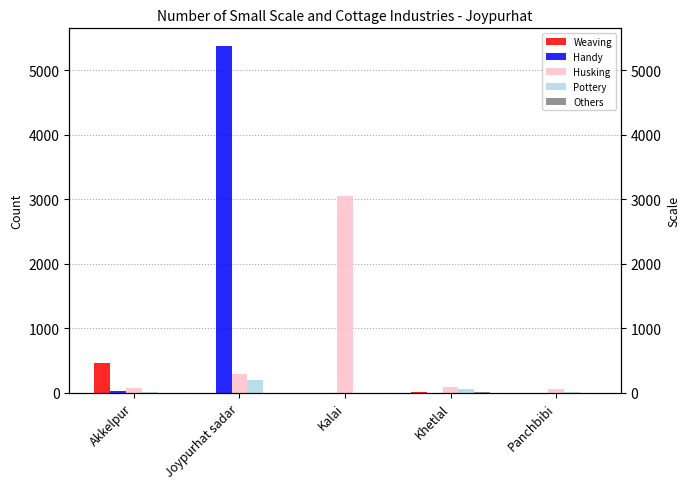

What is the difference between the highest and lowest values at Khetlal?

82